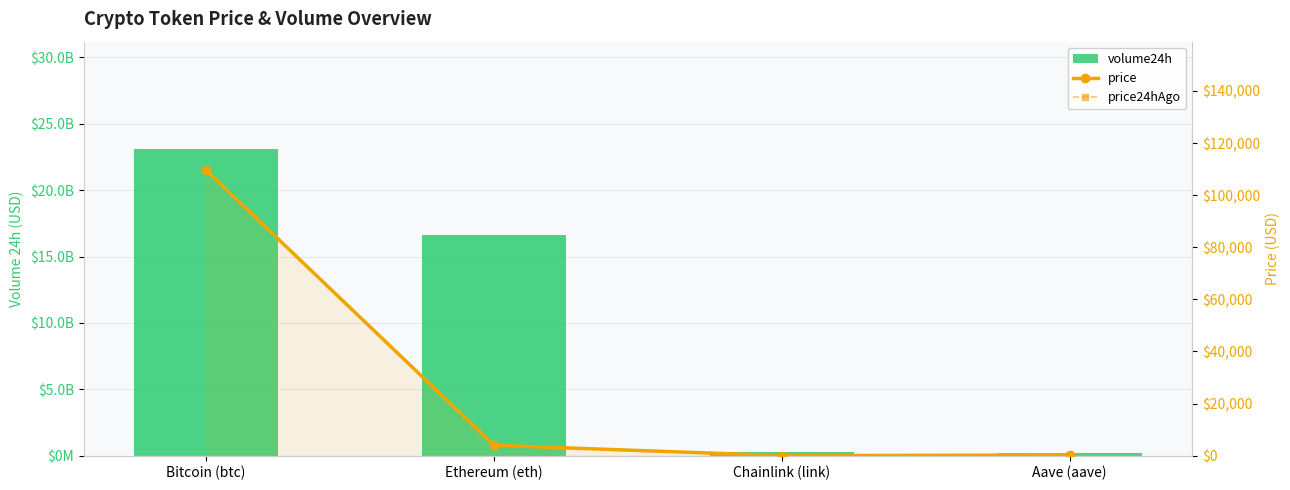

Rank the series by their maximum value, from lowest to highest.

price, price24hAgo, volume24h